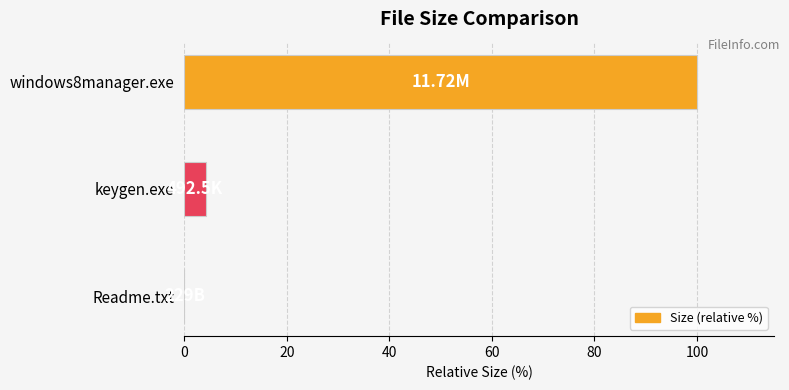

Are the bars horizontal?

Yes